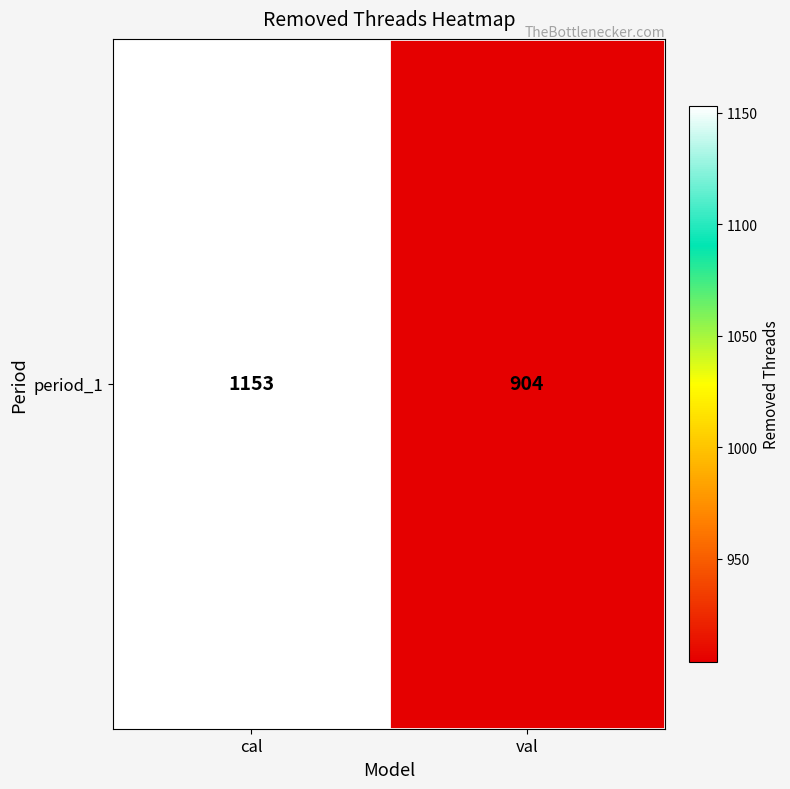

Reading left to right, extract all data points from this chart.

cal=1153	val=904